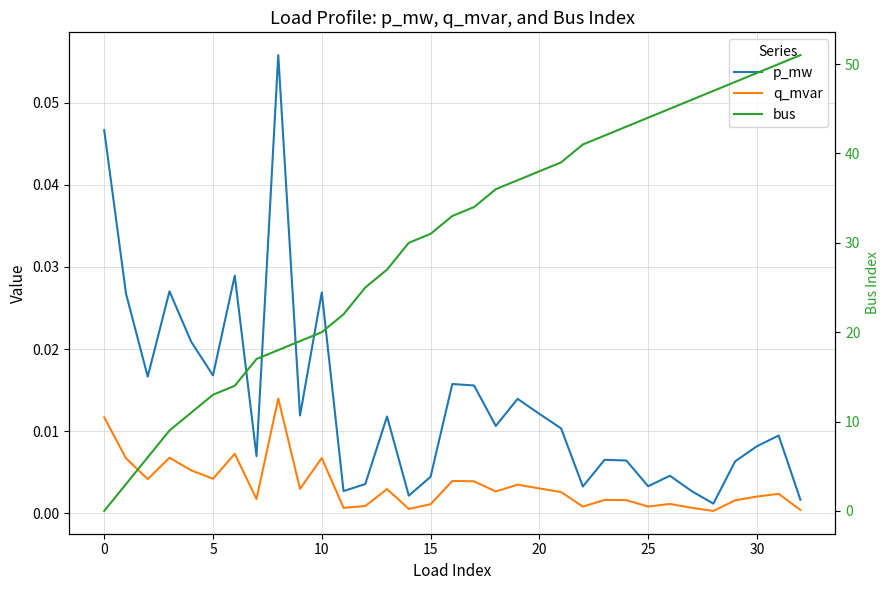

Is the value of p_mw at 16 greater than the value of bus at 25?

No